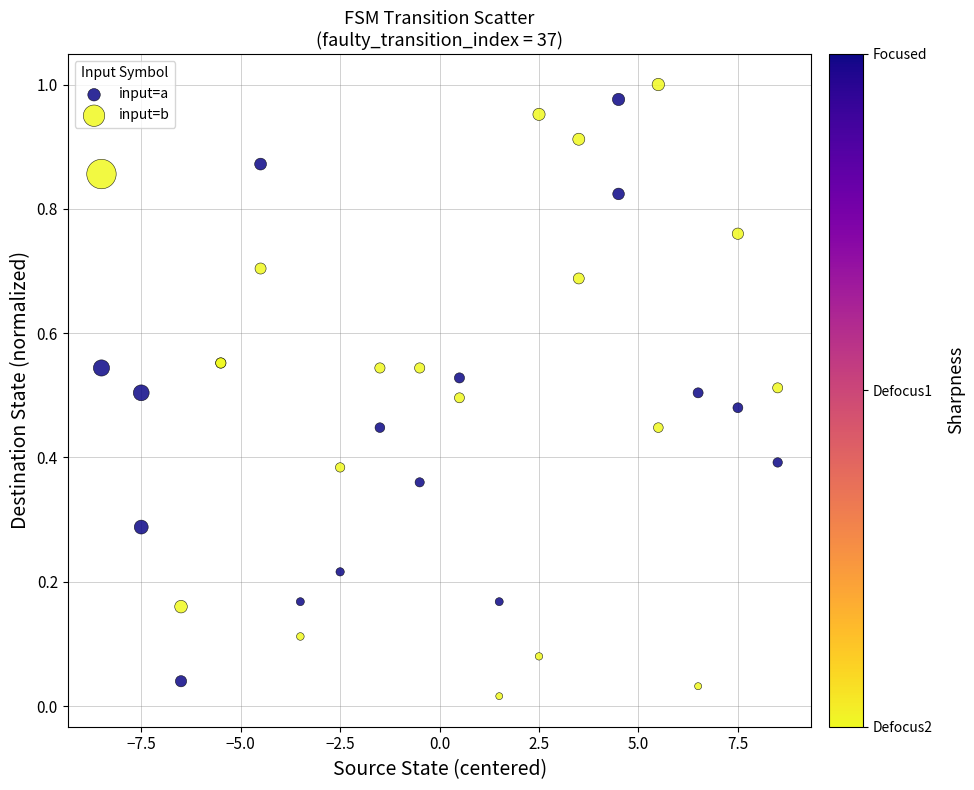

What are all the series names shown in the legend?

input=a, input=b